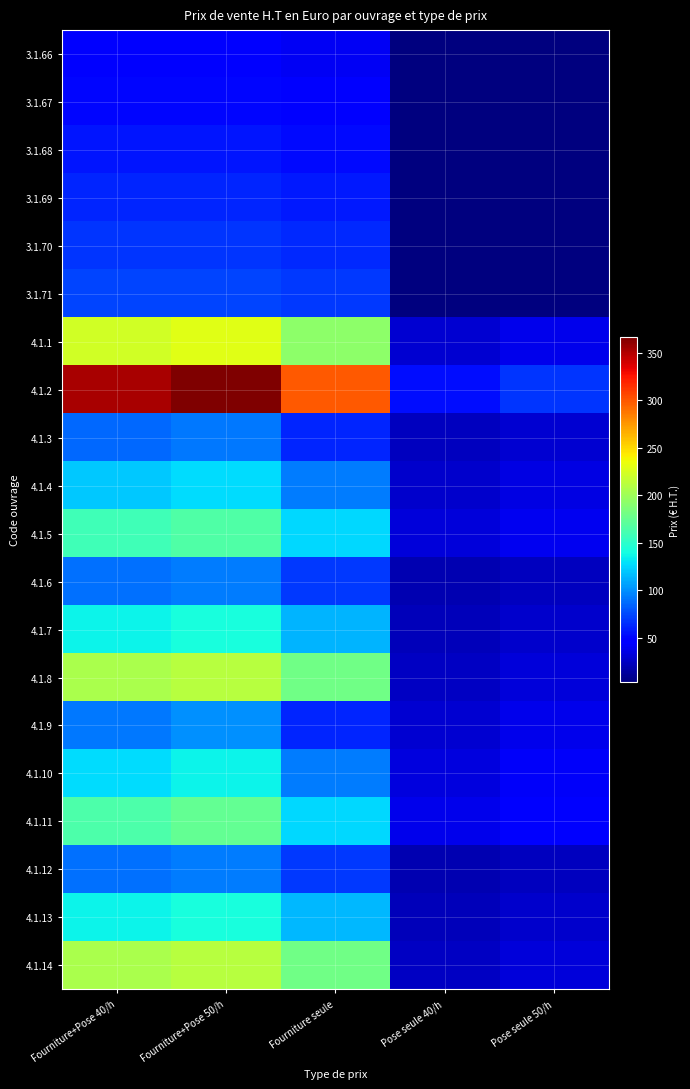

Which has a higher value, Pose seule 40/h or Fourniture+Pose 40/h?

Fourniture+Pose 40/h